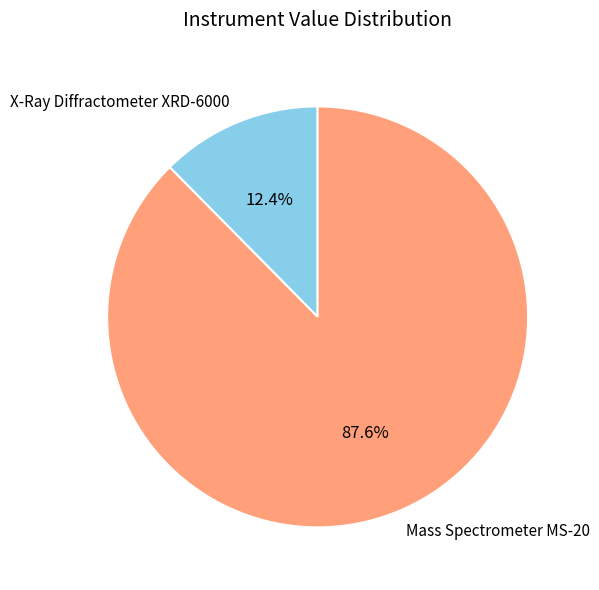

Is Mass Spectrometer MS-20 the majority of the pie?

Yes